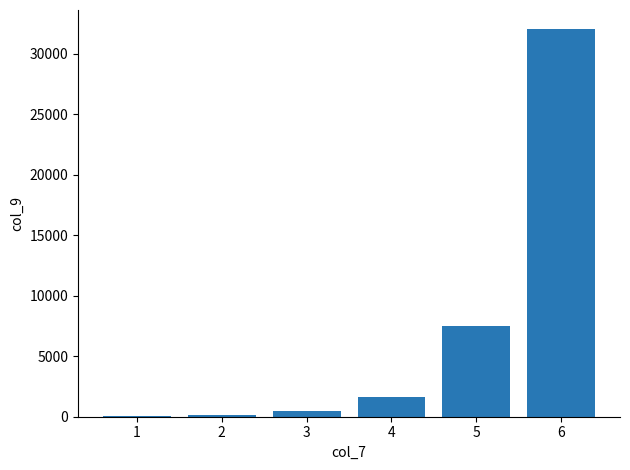

Is it true that the value at 5 is 3874?

False